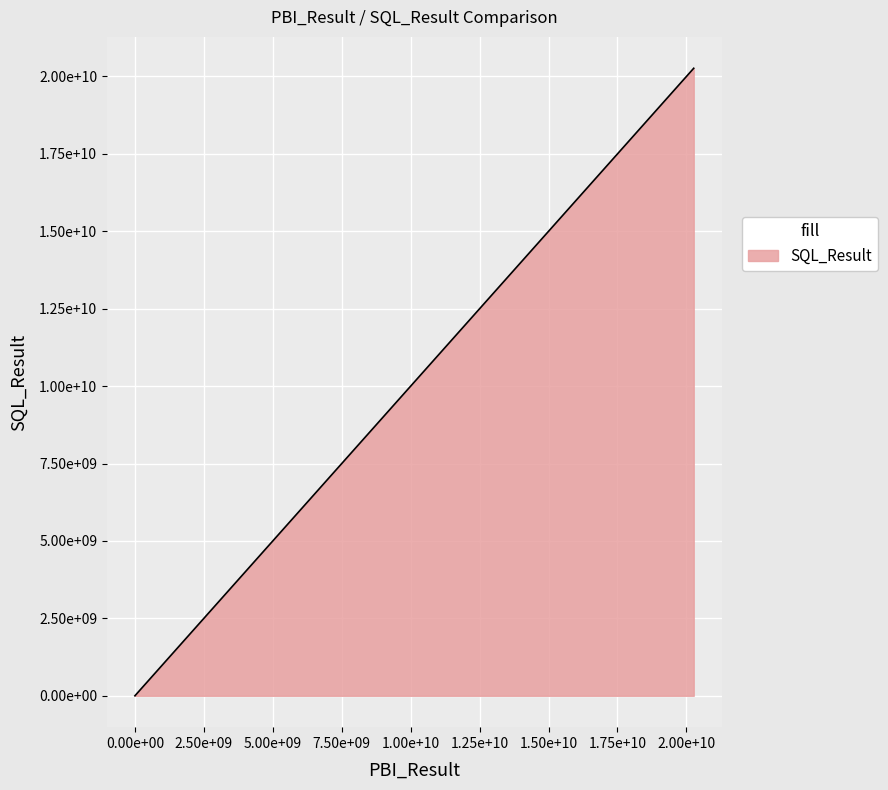

Reading right to left, transcribe all the data shown in this chart.

2517.0	8762886234.8	20265374262.8